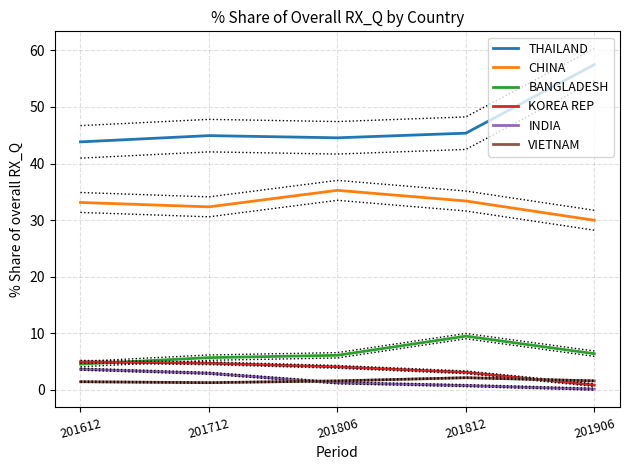

Between 201812 and 201906, which series saw the biggest shift?

THAILAND